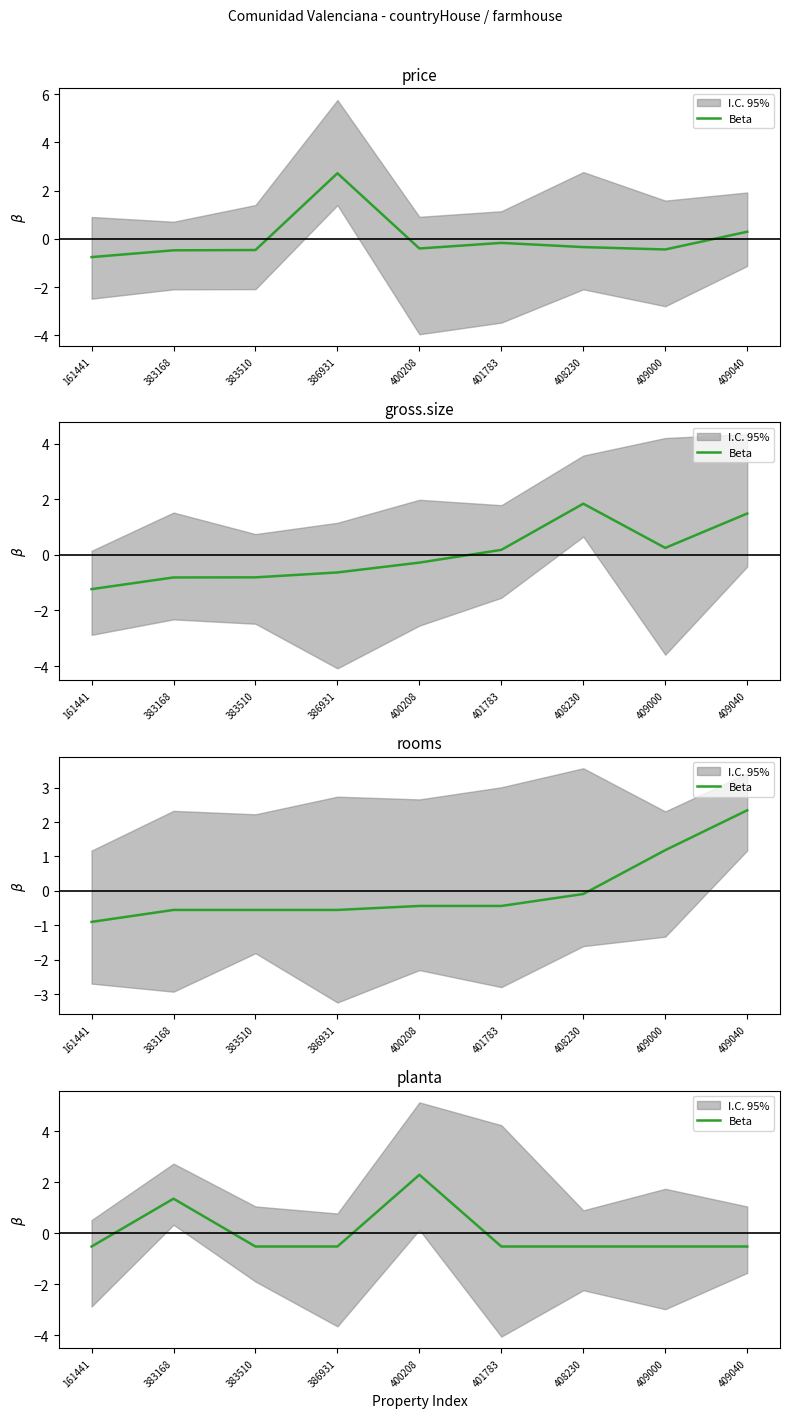

How many values are below zero?

7